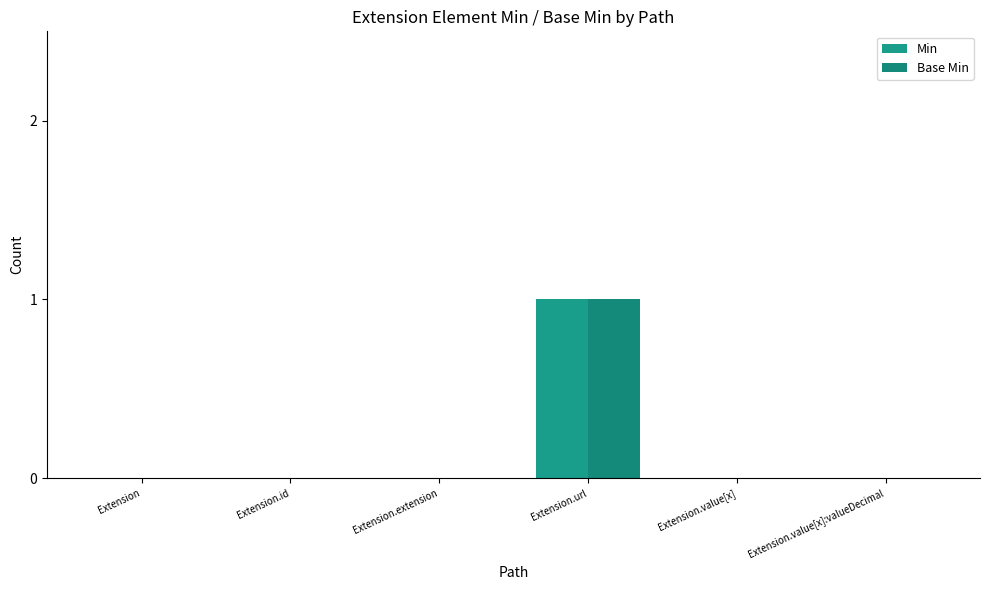

Which has a higher value, Extension.extension or Extension?

Extension.extension